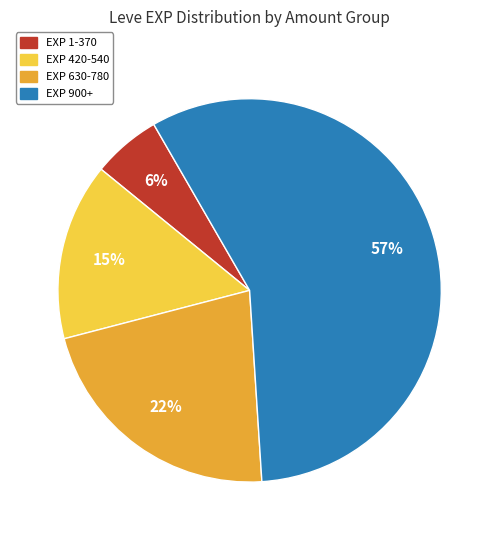

Does any single category account for the majority?

Yes